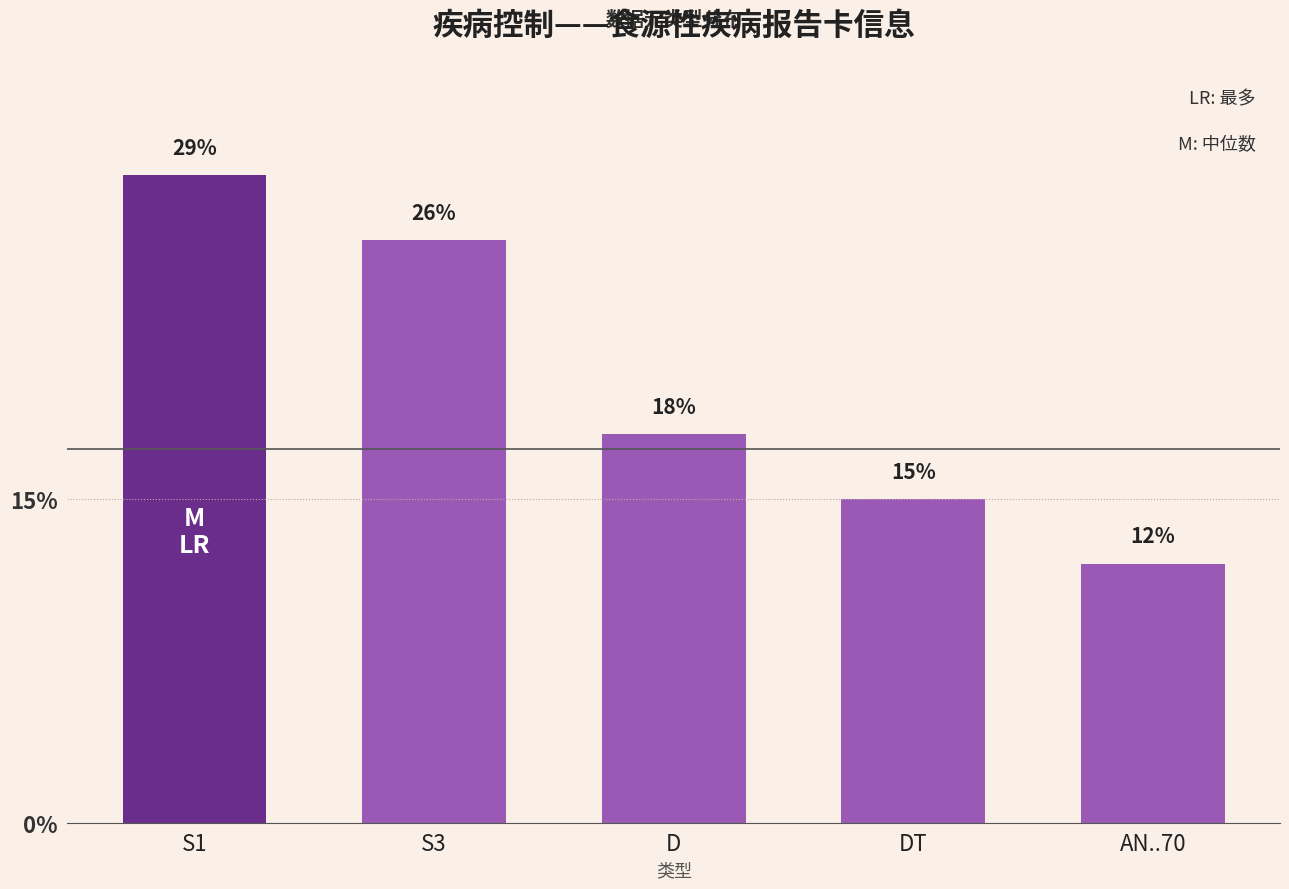

What is the approximate value at DT?

14.7